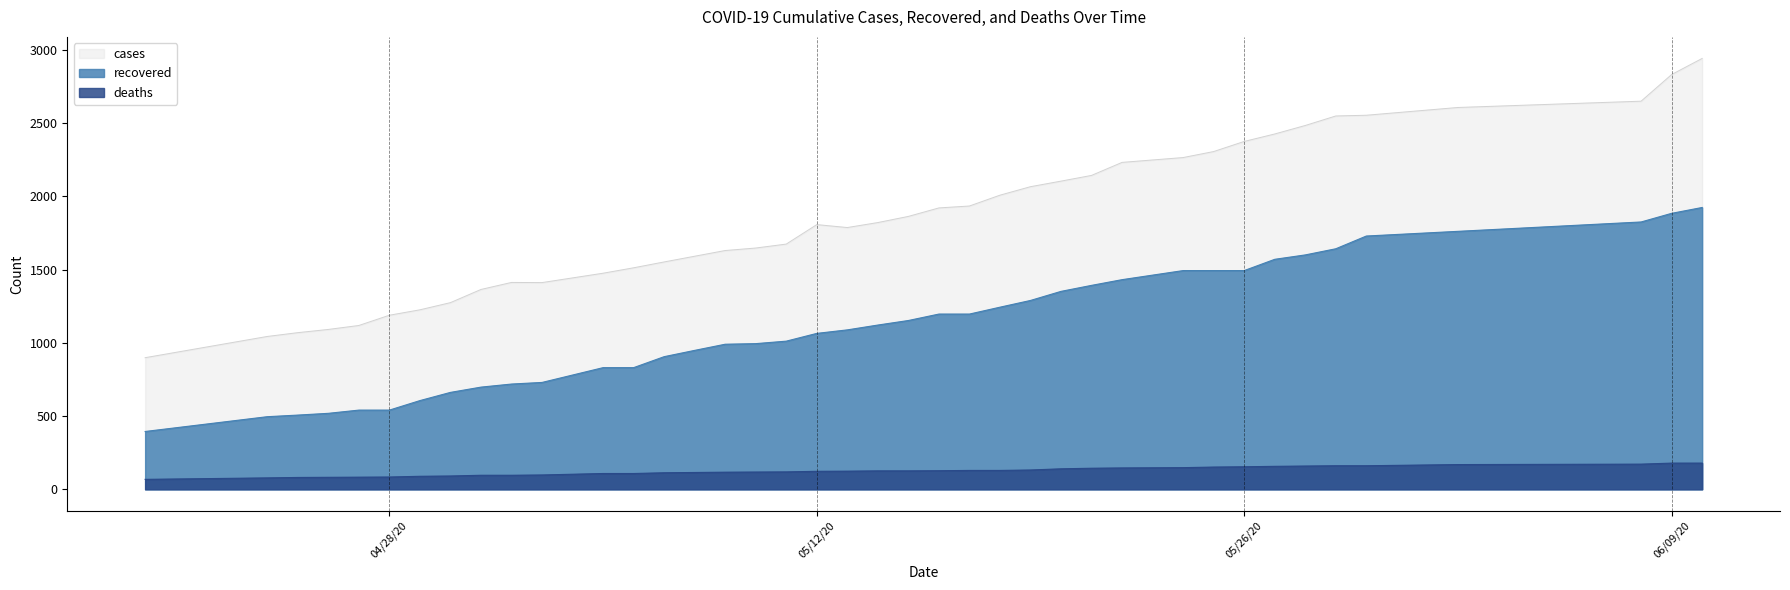

Which series changed the most between 05/03/20 and 05/17/20?

cases